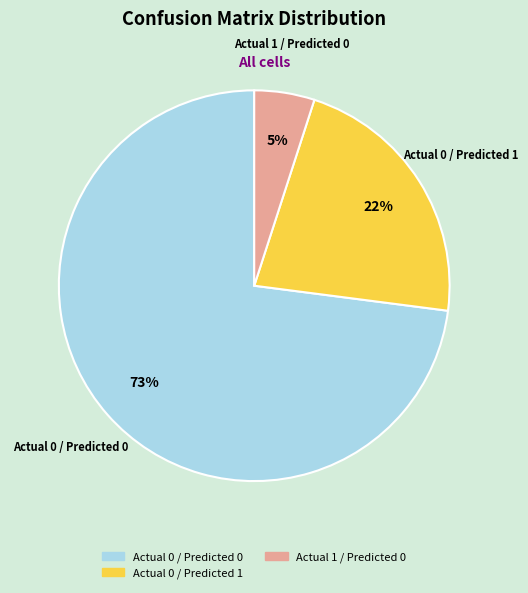

To the nearest percent, what is the average slice percentage?

33%